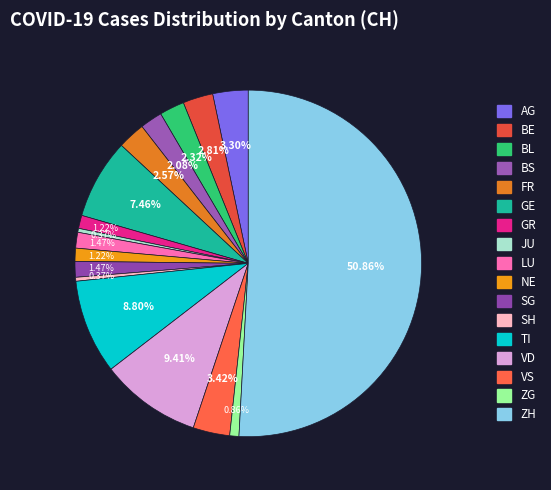

How many slices are in this pie chart?

17